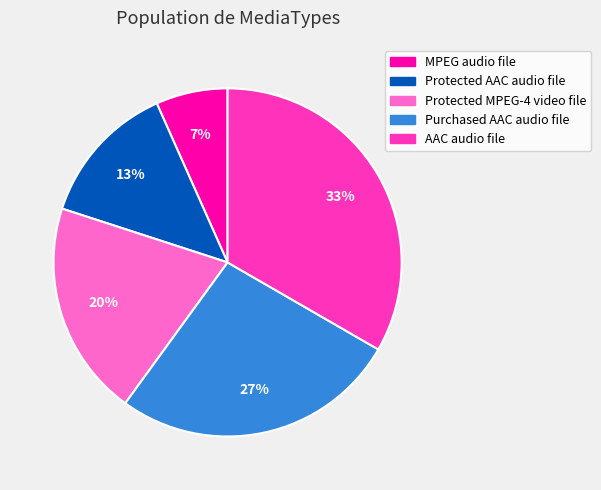

Do AAC audio file and MPEG audio file together represent more than half of the pie?

No